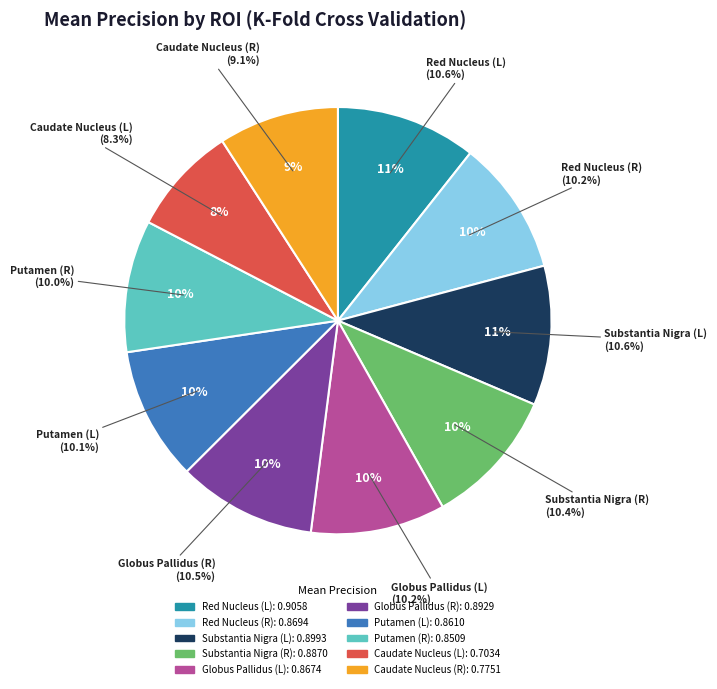

Rank the categories by value from lowest to highest.

Caudate Nucleus (L), Caudate Nucleus (R), Putamen (R), Putamen (L), Globus Pallidus (L), Red Nucleus (R), Substantia Nigra (R), Globus Pallidus (R), Substantia Nigra (L), Red Nucleus (L)